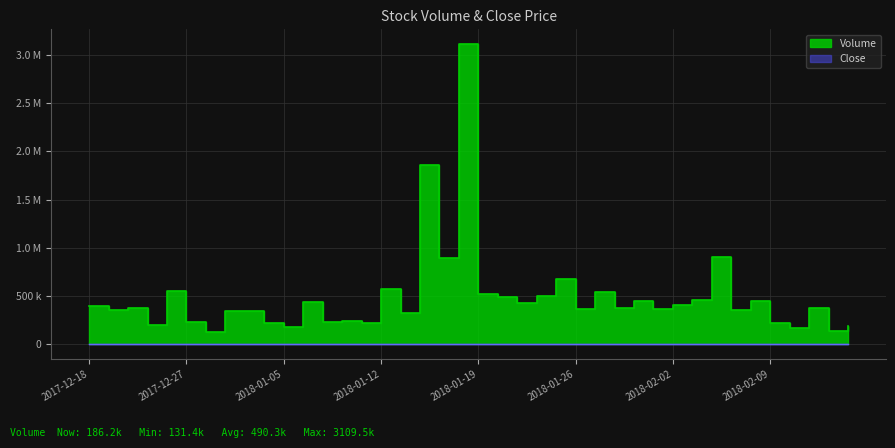

At which category is the sum across all series the highest?

2018-01-18